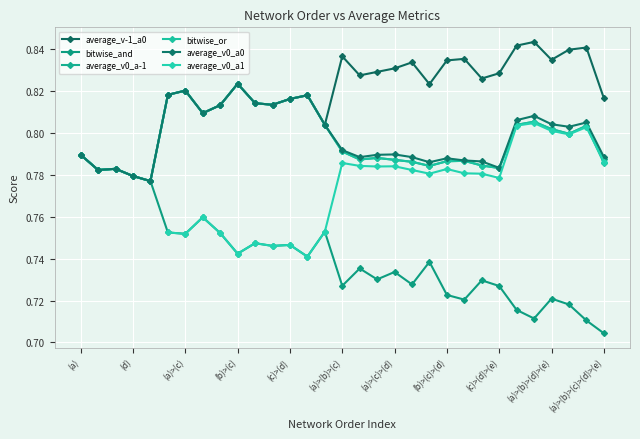

What is the label of the 10th point from the left?

(b)>(c)